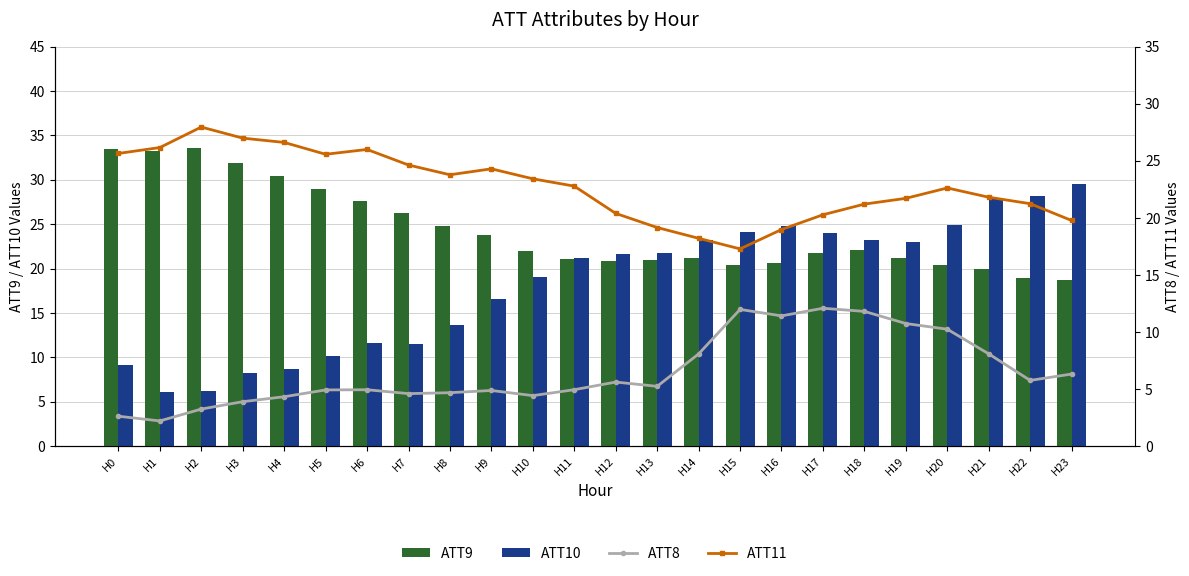

What is the value of the ATT8 bar at the 15th from the left?

8.1